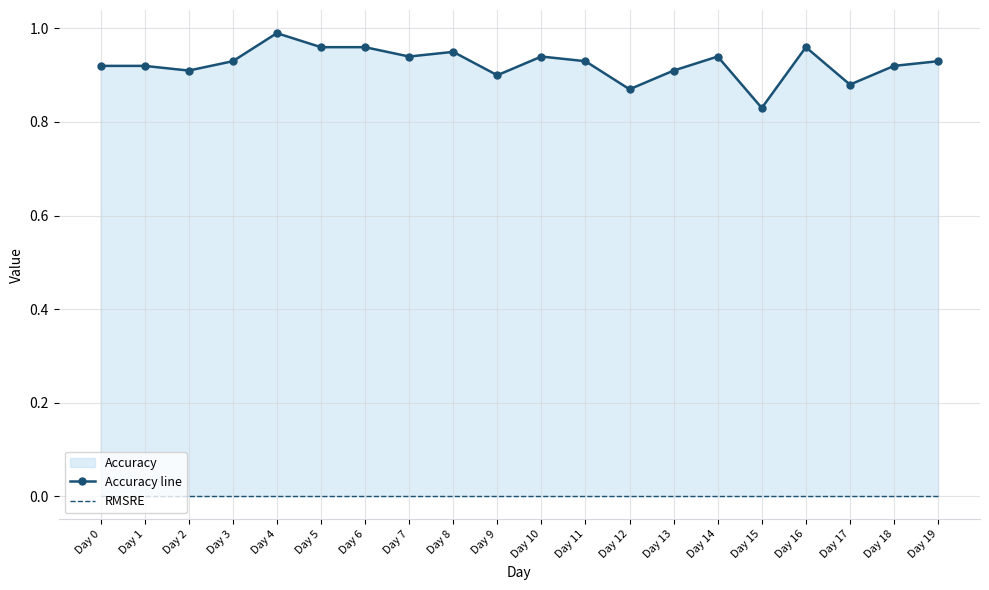

How many lines are shown in the chart?

2